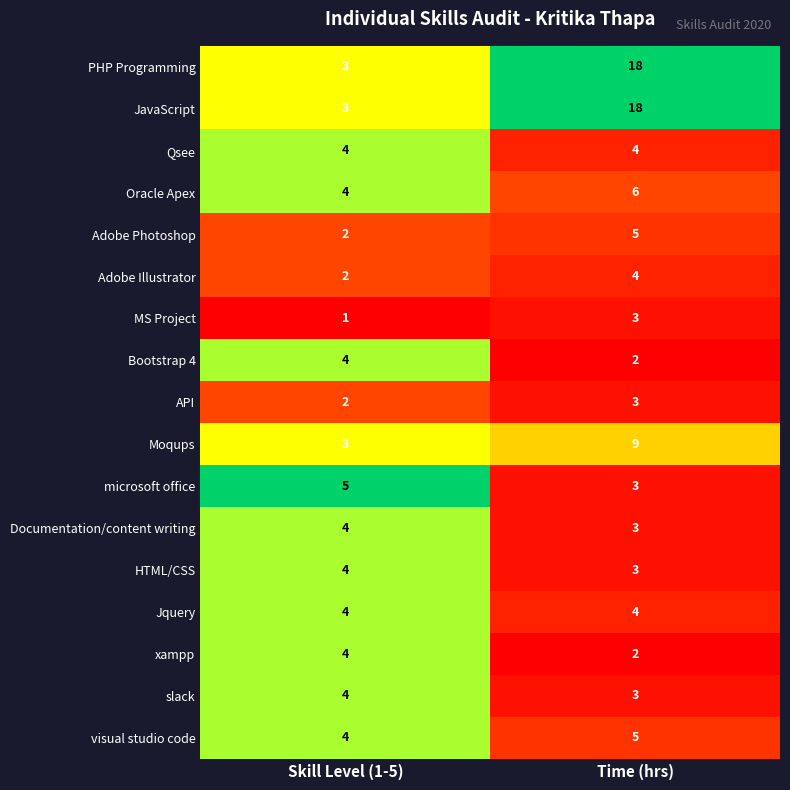

What is the sum of the Jquery values at Time (hrs) and Skill Level (1-5)?

8